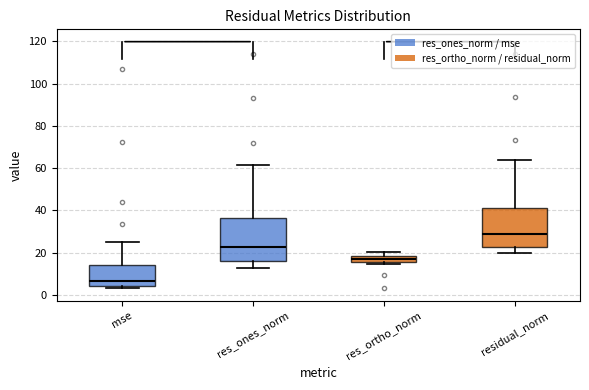

Which box has the lowest median line?

mse